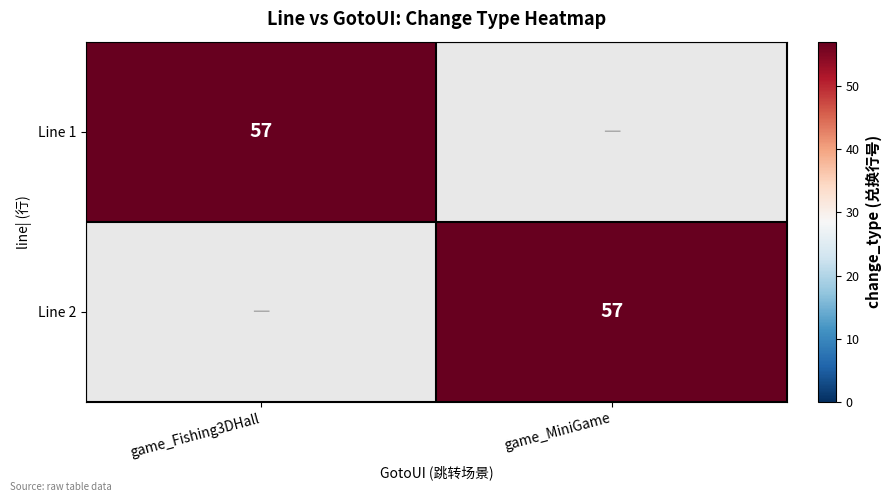

What is the difference between the highest and lowest values at game_Fishing3DHall?

57